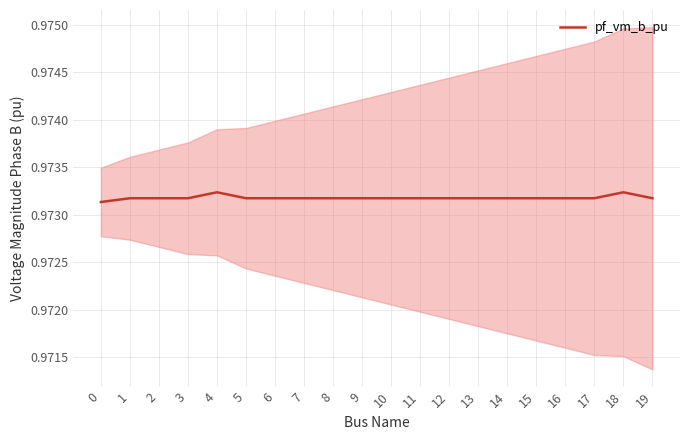

Reading left to right, extract all data points from this chart.

0=1.0	1=1.0	2=1.0	3=1.0	4=1.0	5=1.0	6=1.0	7=1.0	8=1.0	9=1.0	10=1.0	11=1.0	12=1.0	13=1.0	14=1.0	15=1.0	16=1.0	17=1.0	18=1.0	19=1.0